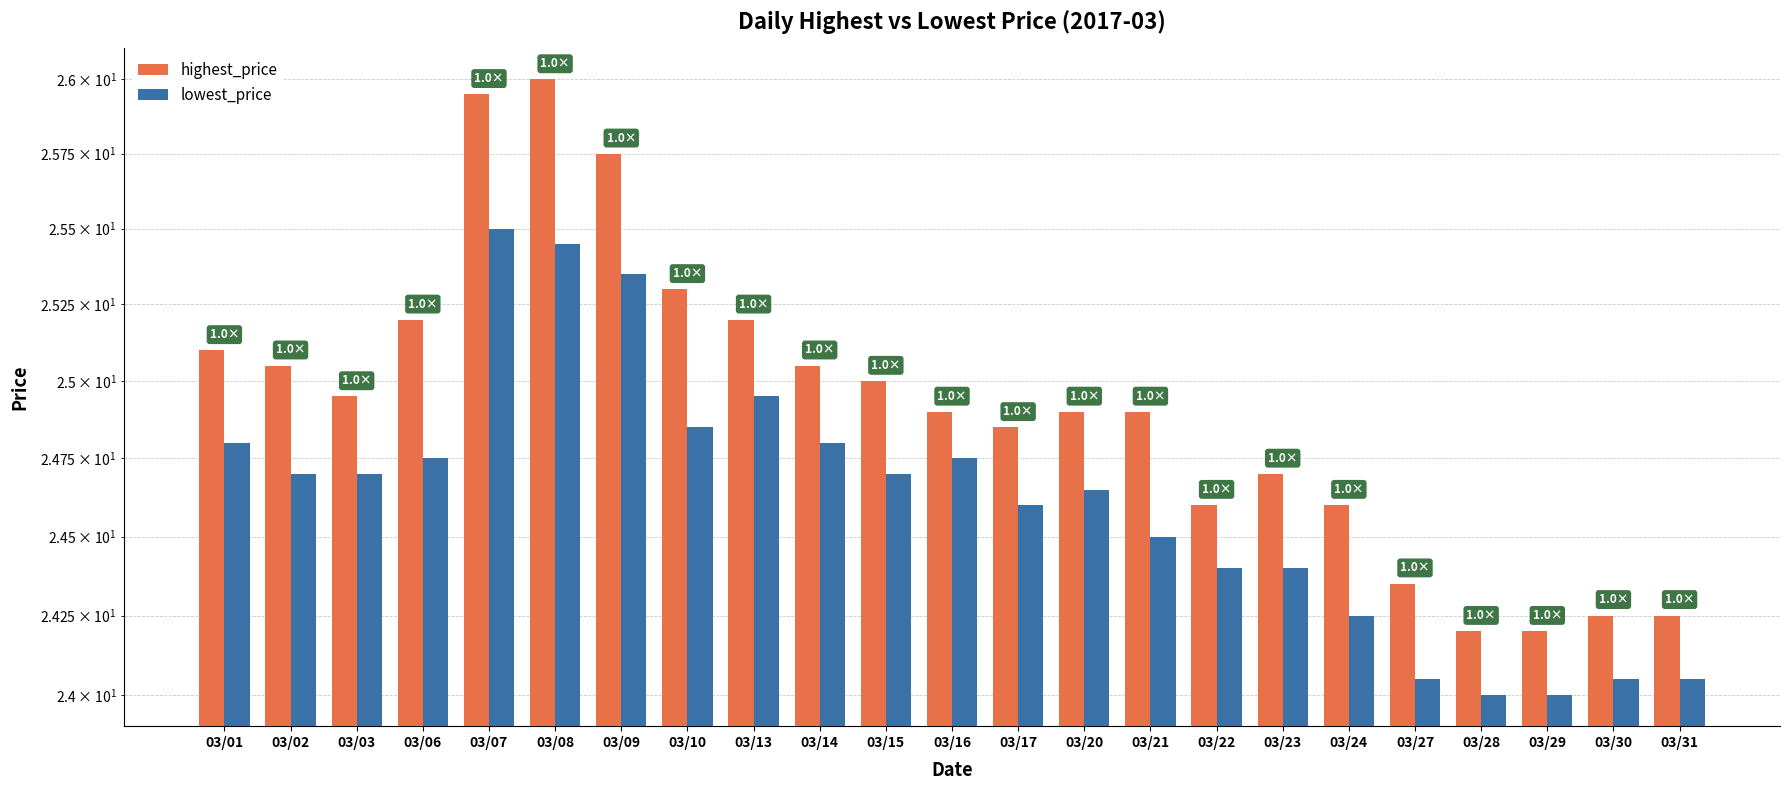

What is the difference between the lowest_price values at 03/14 and 03/03?

0.1